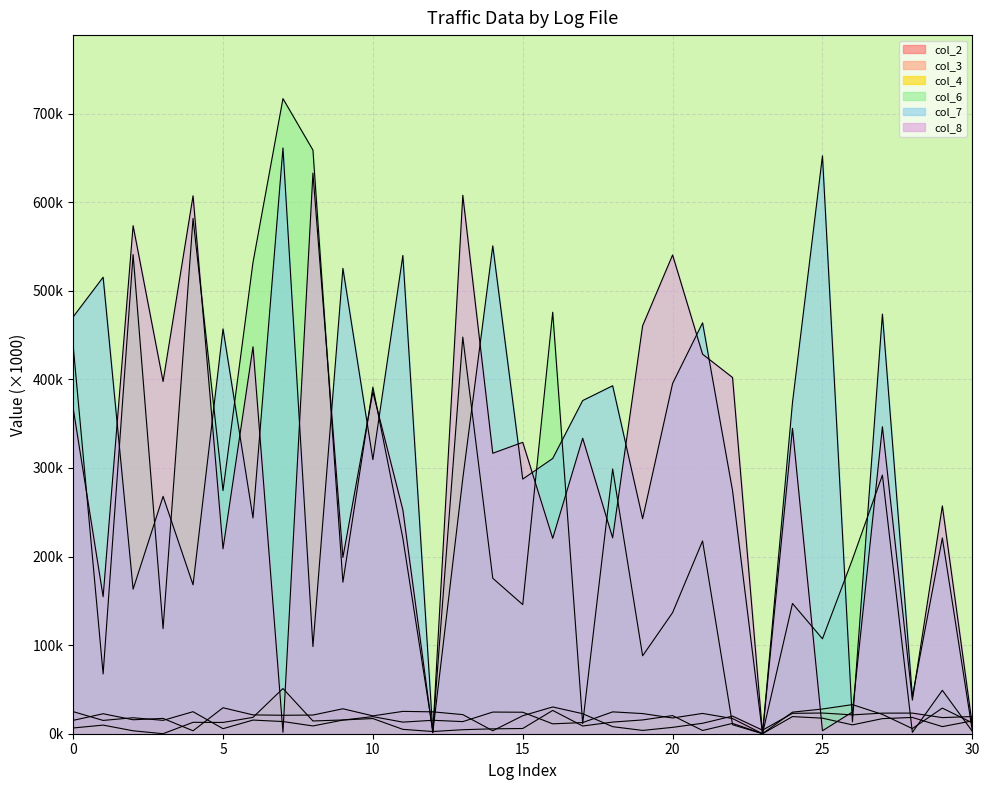

Where is the first local maximum for col_7?

1